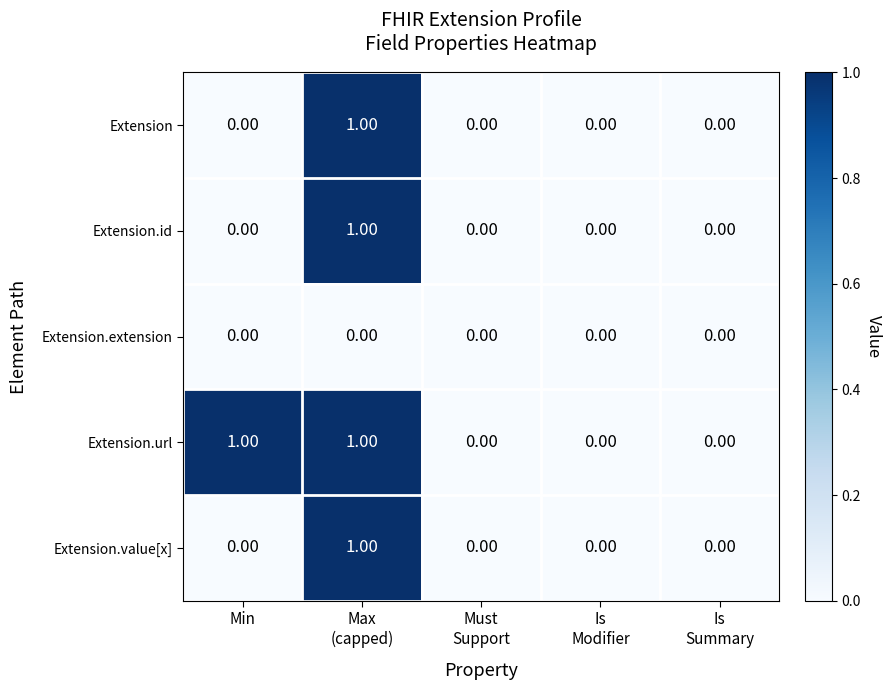

Which series has the largest total across all categories?

Extension.url